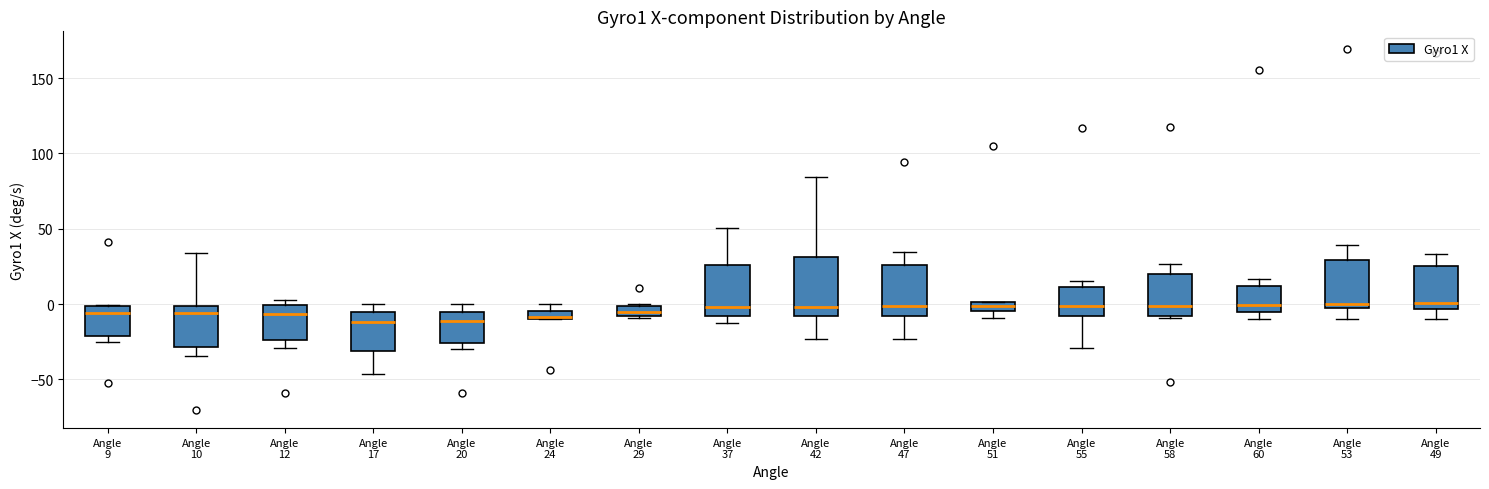

Which box is the tallest, from its lower edge to its upper edge?

Angle 42